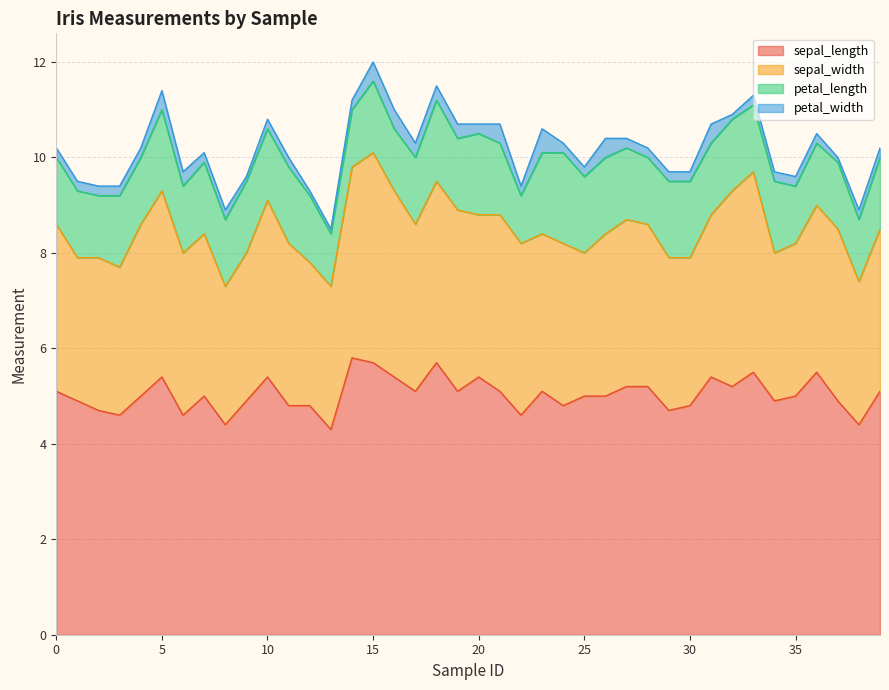

Where is sepal_width nearest to the value 3?

1